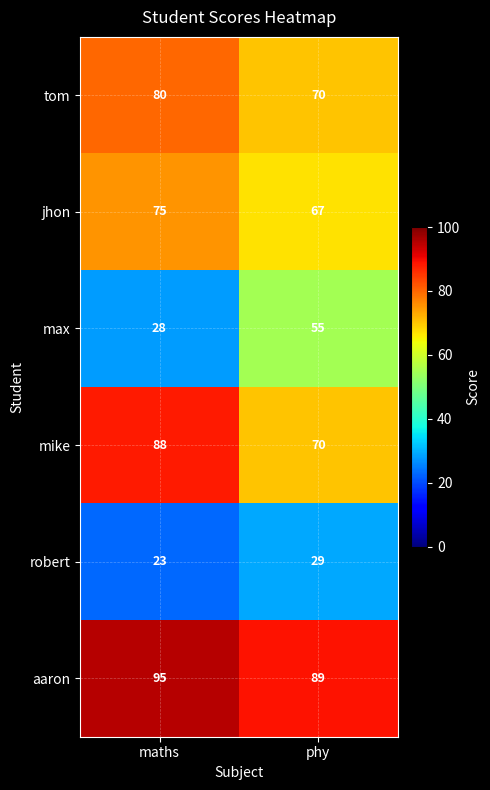

True or false: max has a value of 55 at phy.

True